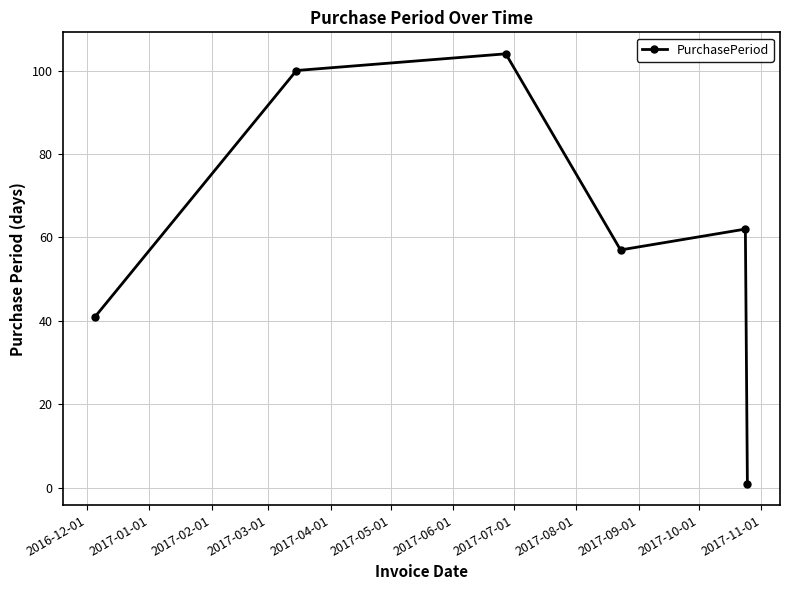

How many data points are less than 62?

3